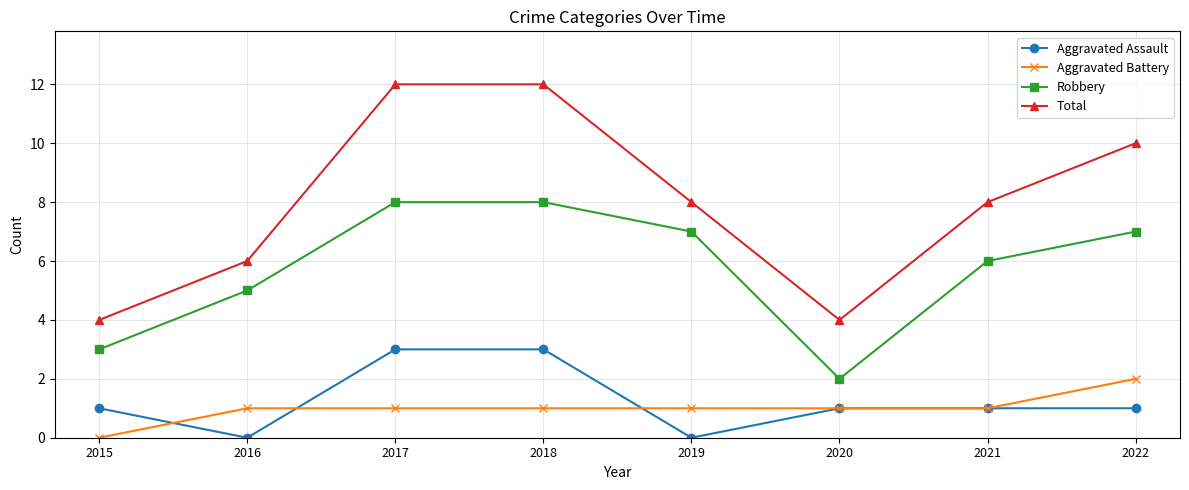

True or false: Robbery and Total intersect in this chart.

False